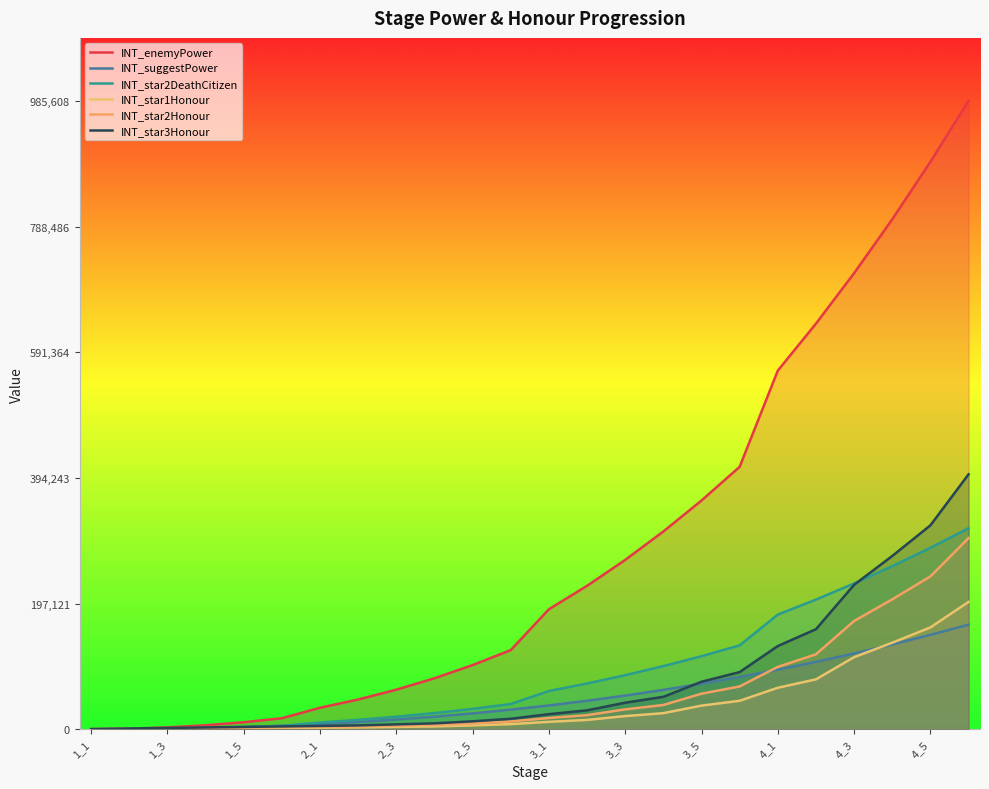

Which series has the largest total across all categories?

INT_enemyPower